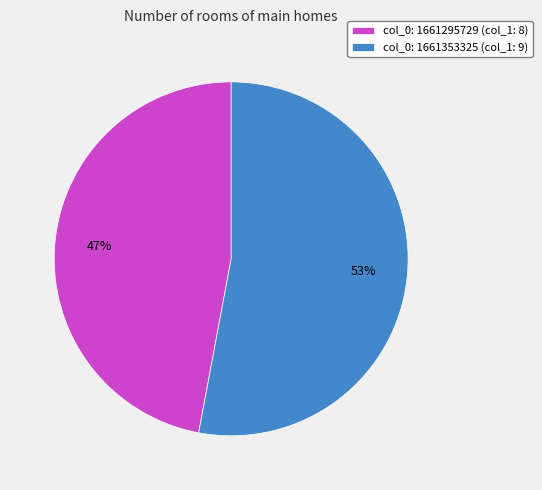

What is the smallest slice in the pie chart?

col_0: 1661295729 (col_1: 8)